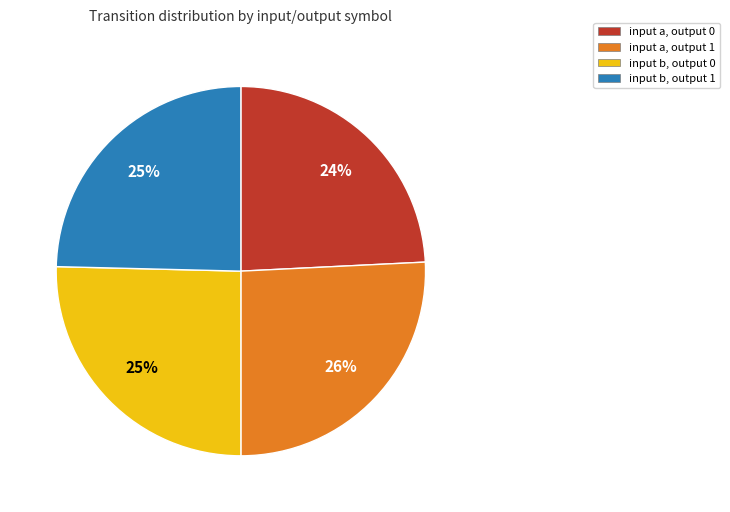

How many segments does this pie chart have?

4